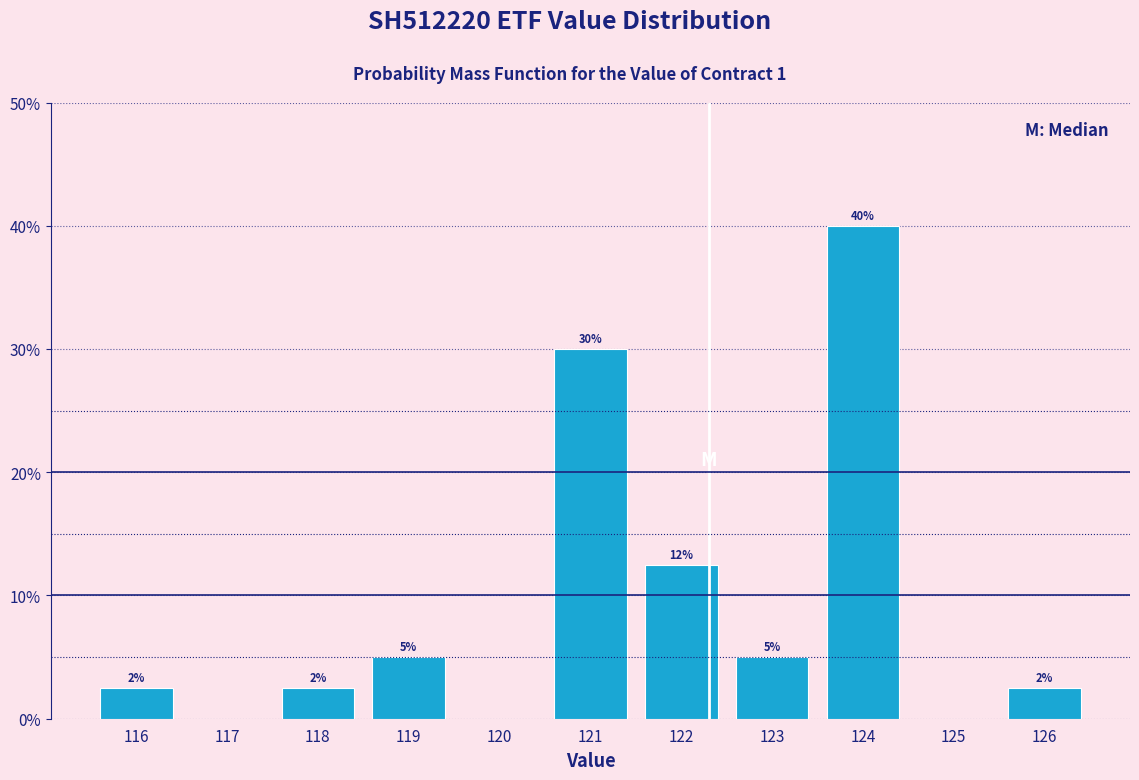

At which label is the value closest to 20?

122